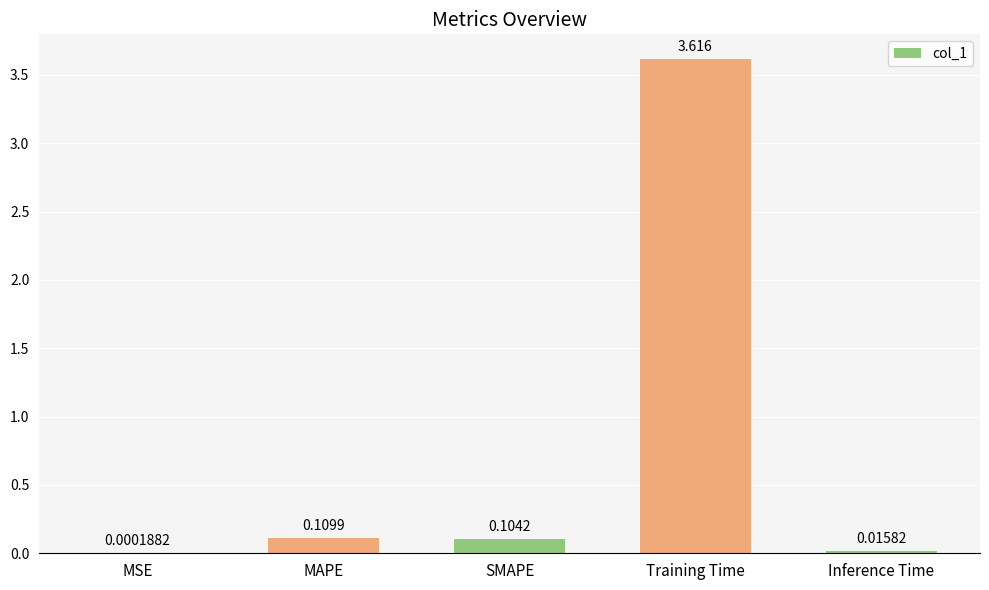

Which has a higher value, SMAPE or Inference Time?

SMAPE